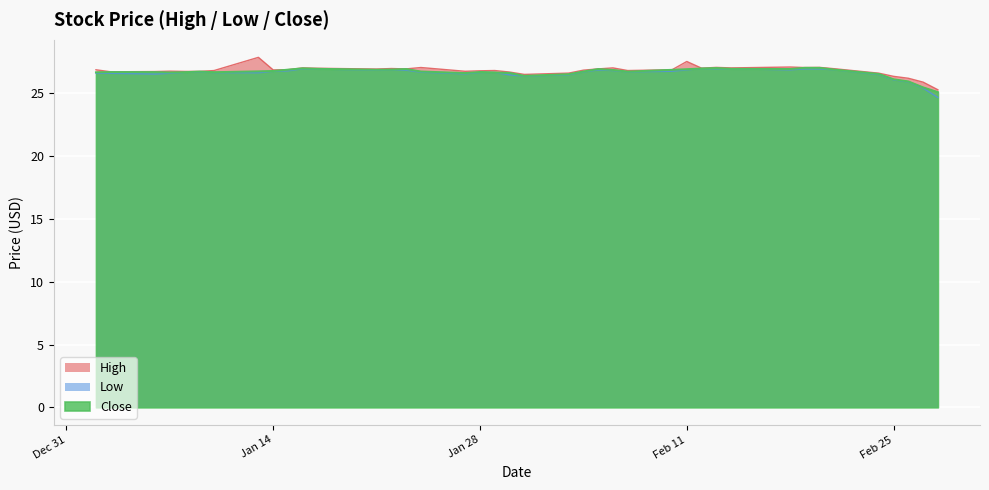

How many interior local peaks does the Low series have?

7